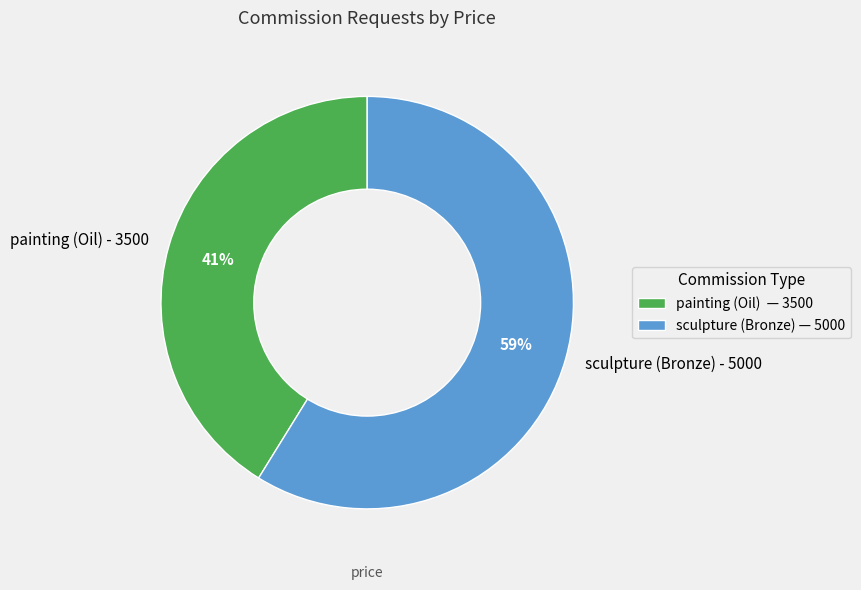

Which category accounts for the majority?

sculpture (Bronze) - 5000